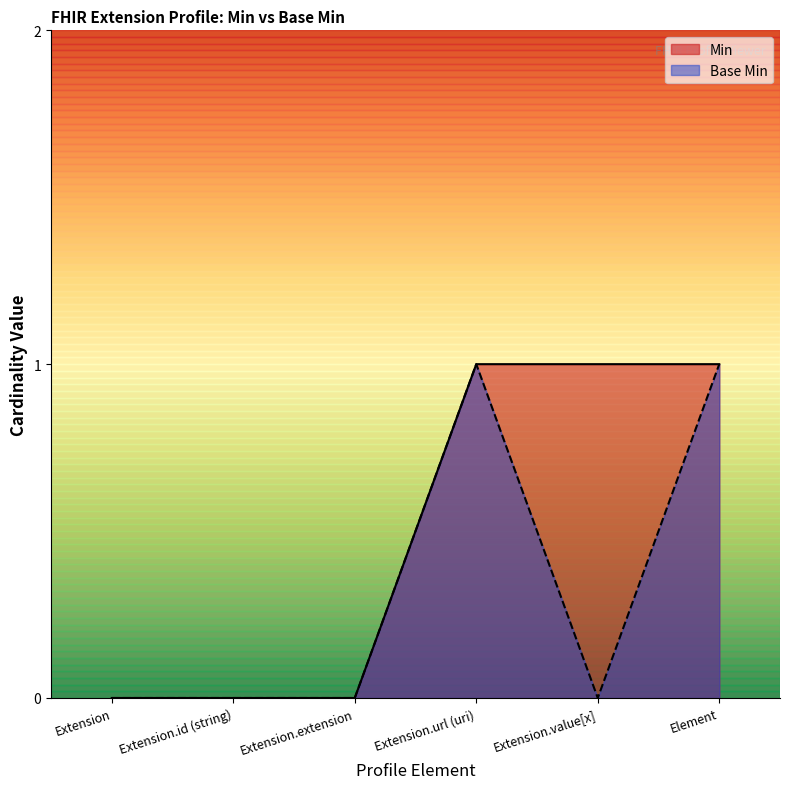

At which label is Base Min closest to 0?

Extension